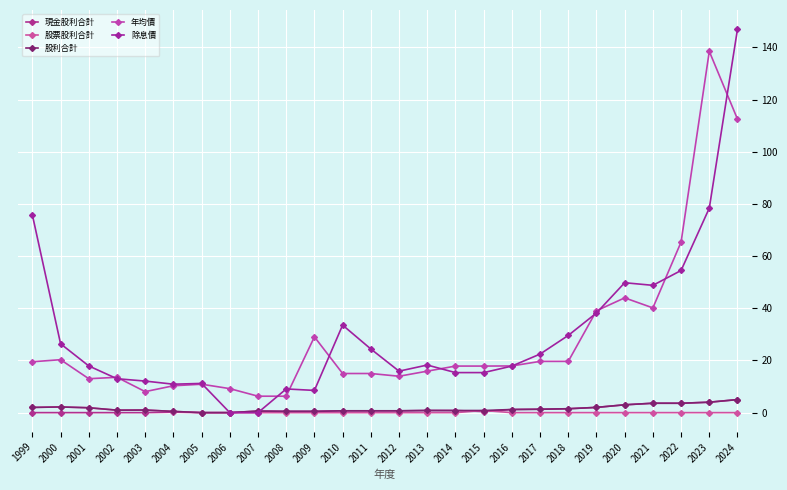

Is it true that 現金股利合計 equals 1.2 at 2024?

False